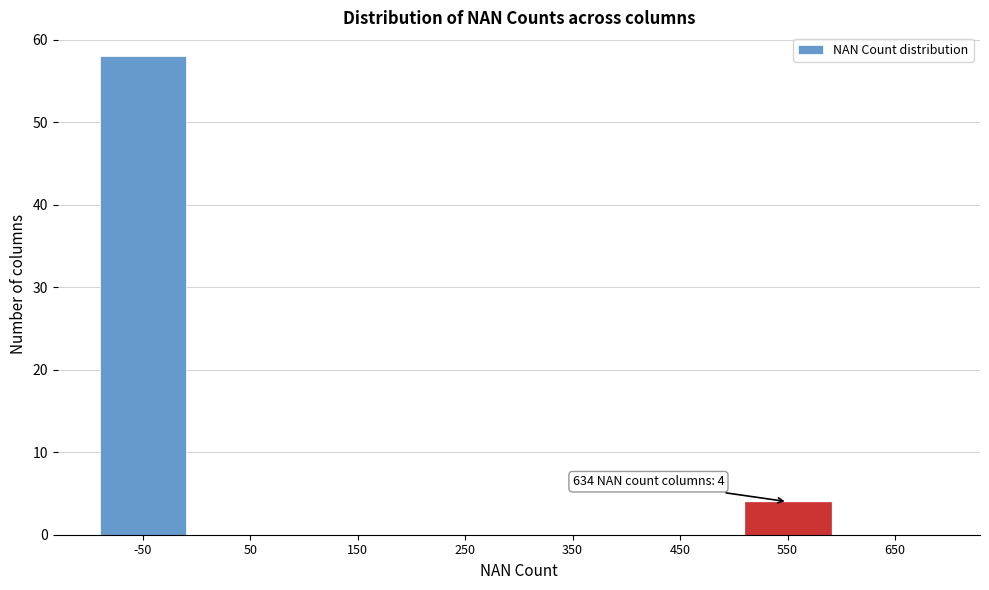

Reading left to right, extract all data points from this chart.

-50=58	50=0	150=0	250=0	350=0	450=0	550=4	650=0